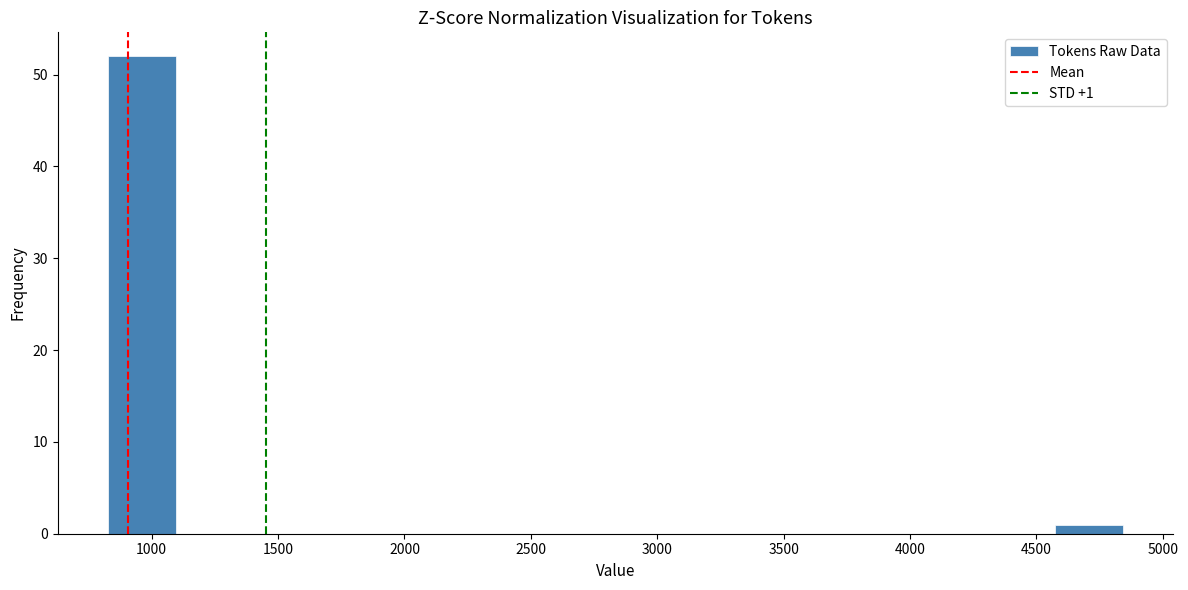

Which range on the x-axis has the tallest bar?

850 to 1100